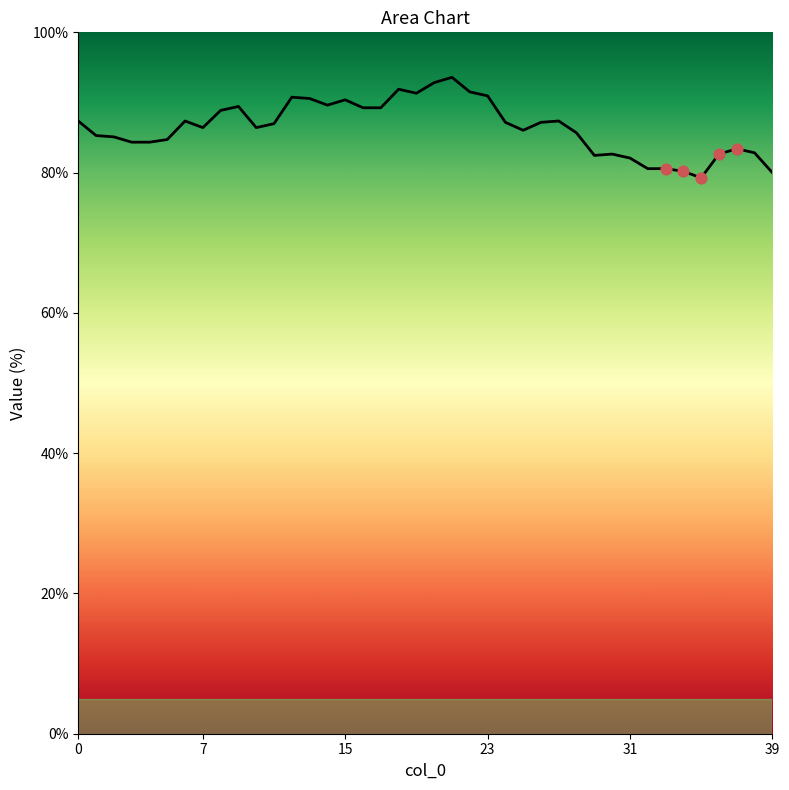

What is the greatest value displayed?

93.6